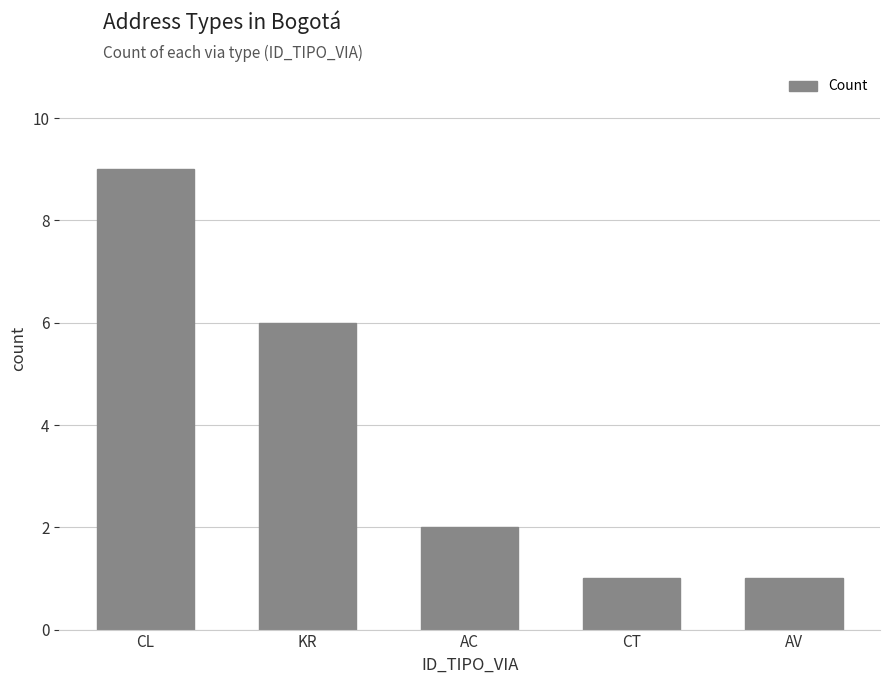

At which label is the value closest to 5?

KR